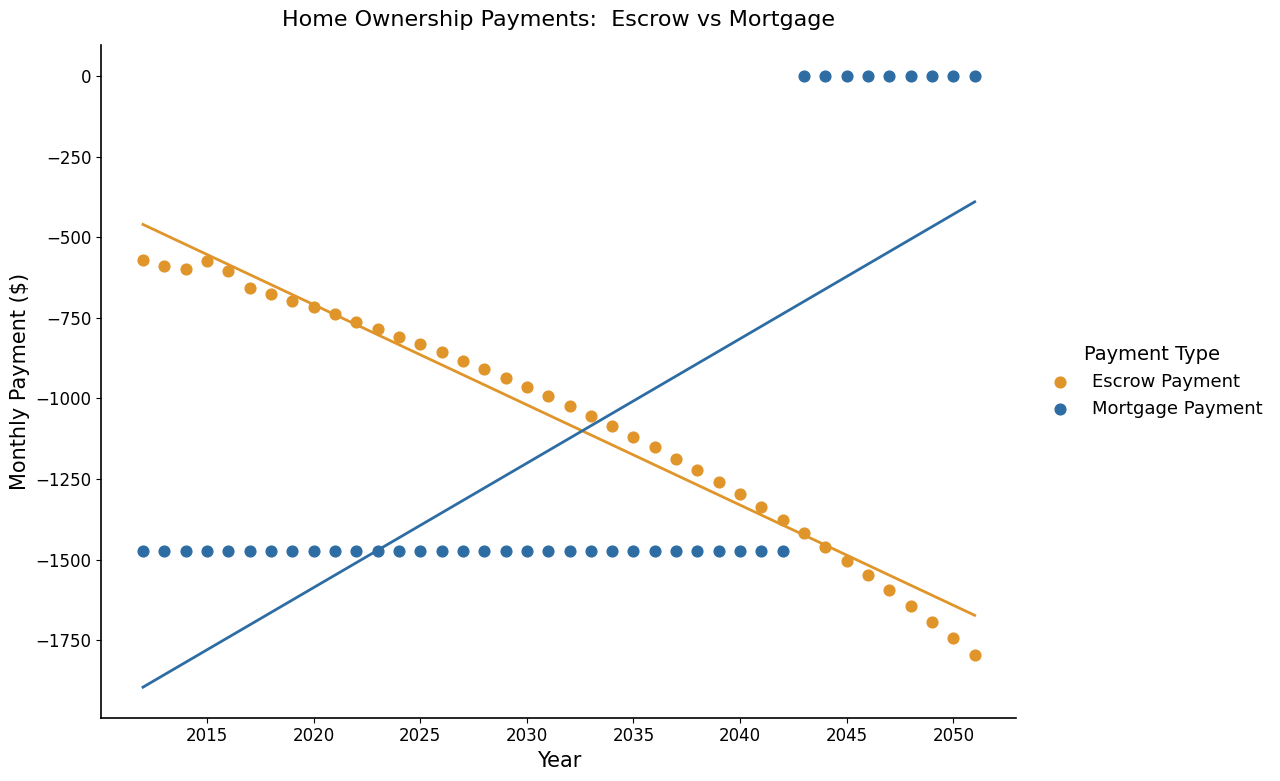

Across all data points, what is the range of Y values (max minus min)?

1795.3